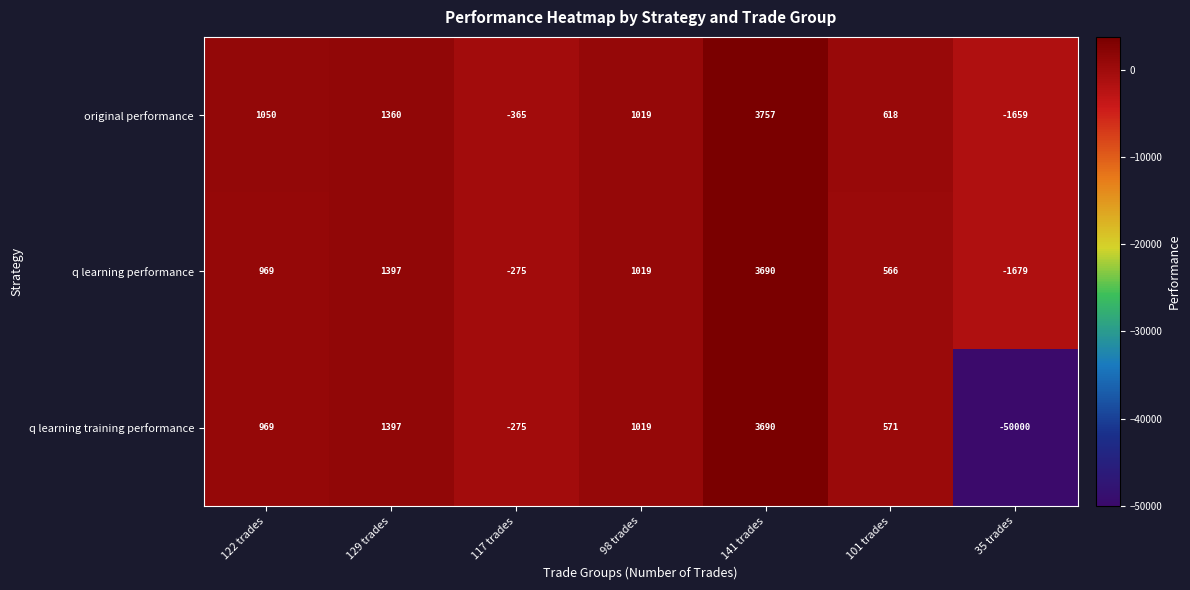

How many values in q learning performance are below zero?

2